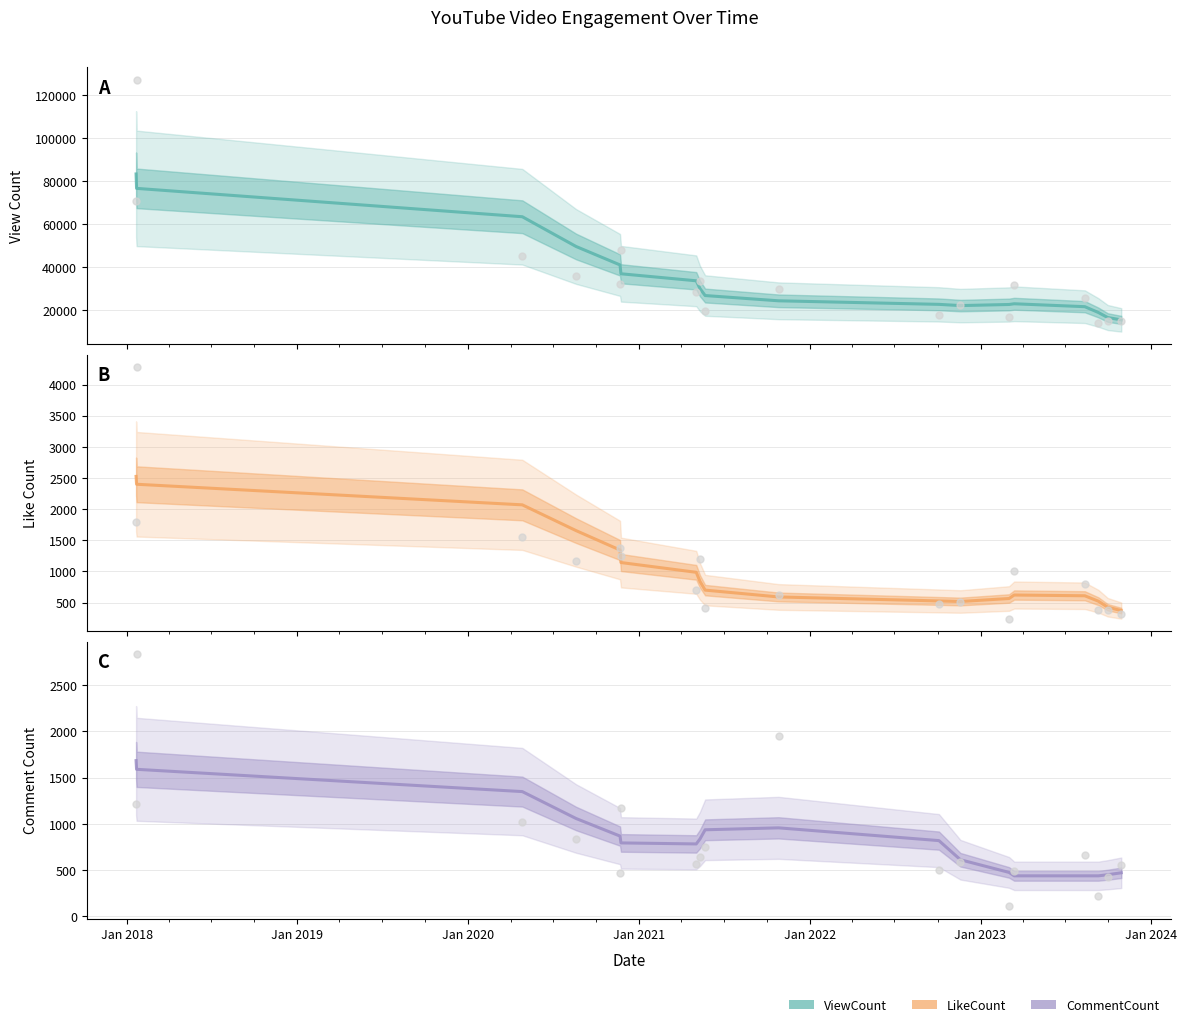

Which series contains the highest Y value?

ViewCount raw